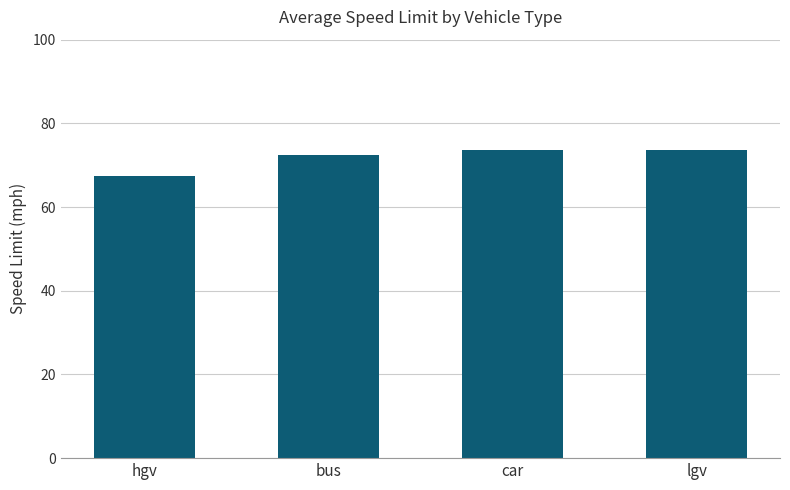

What is the smallest value displayed?

67.5